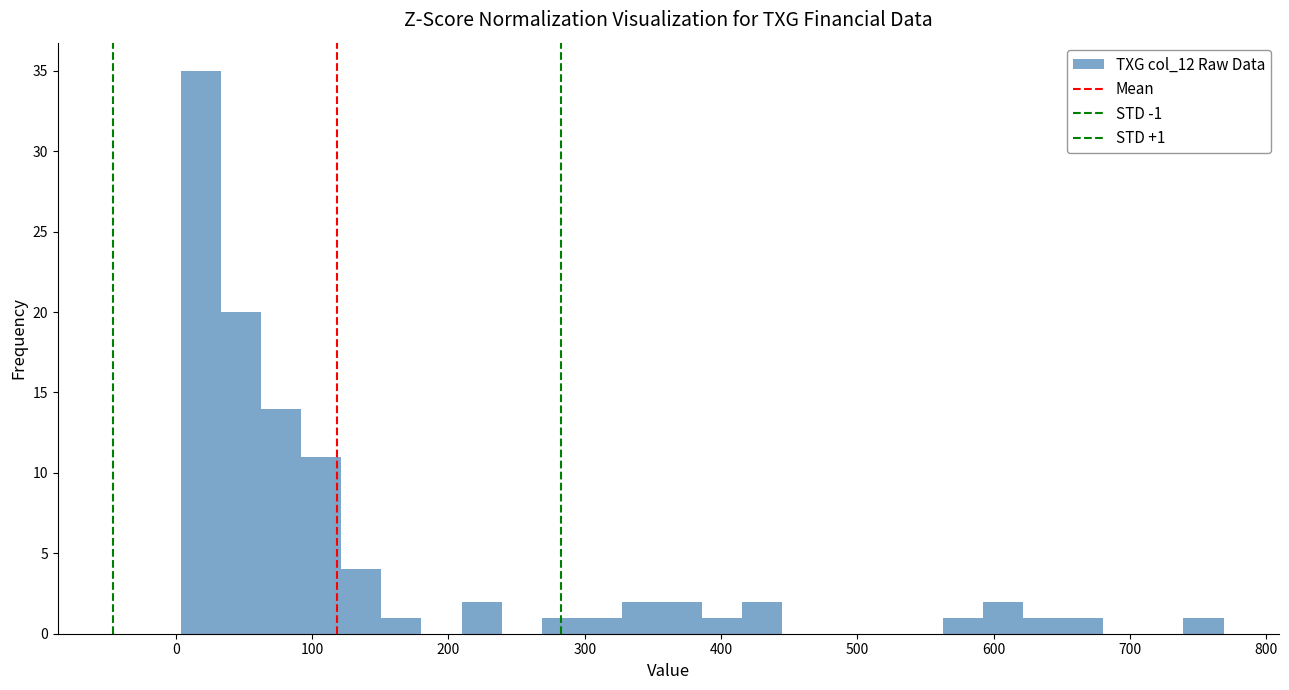

Read against the x-axis, roughly where is the centre of the tallest bar?

20